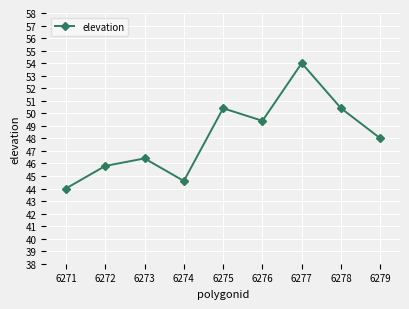

What is the change in value from 6273 to 6276?

+3.0